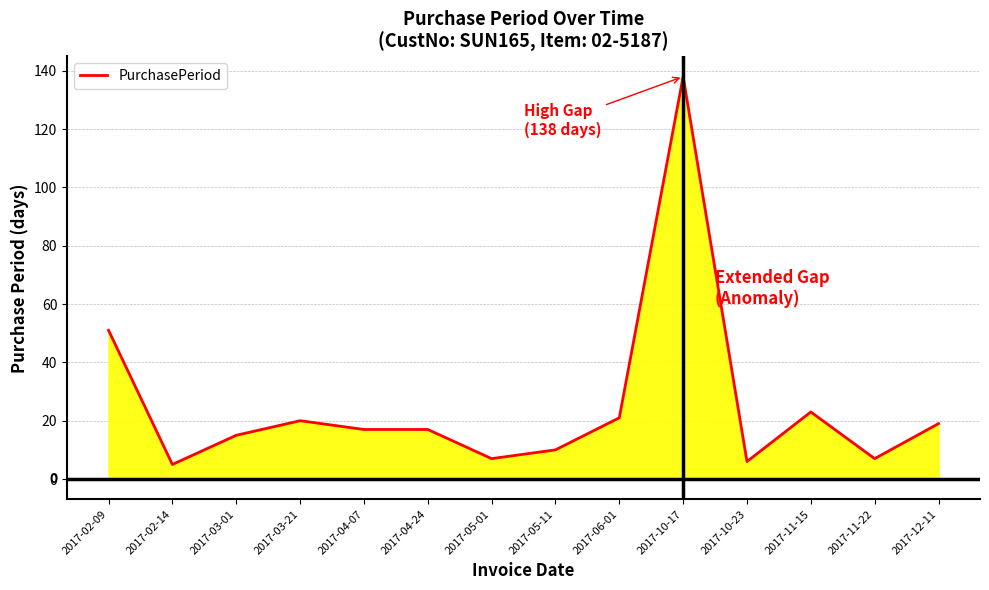

Reading left to right, list all the values displayed in this chart.

2017-02-09=51	2017-02-14=5	2017-03-01=15	2017-03-21=20	2017-04-07=17	2017-04-24=17	2017-05-01=7	2017-05-11=10	2017-06-01=21	2017-10-17=138	2017-10-23=6	2017-11-15=23	2017-11-22=7	2017-12-11=19